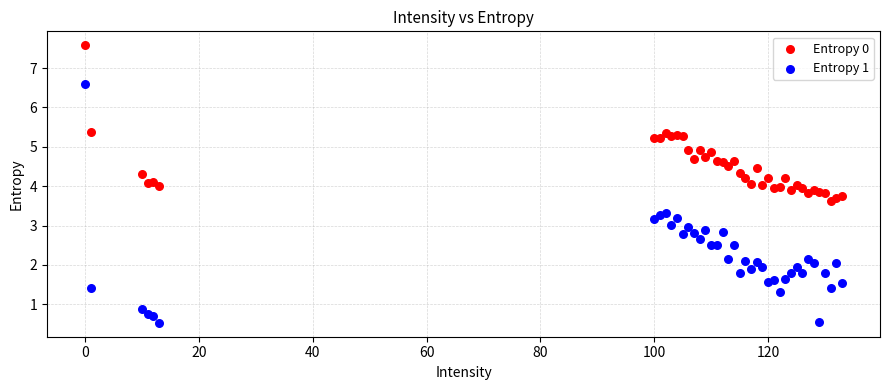

Which series contains the lowest Y value?

Entropy 1